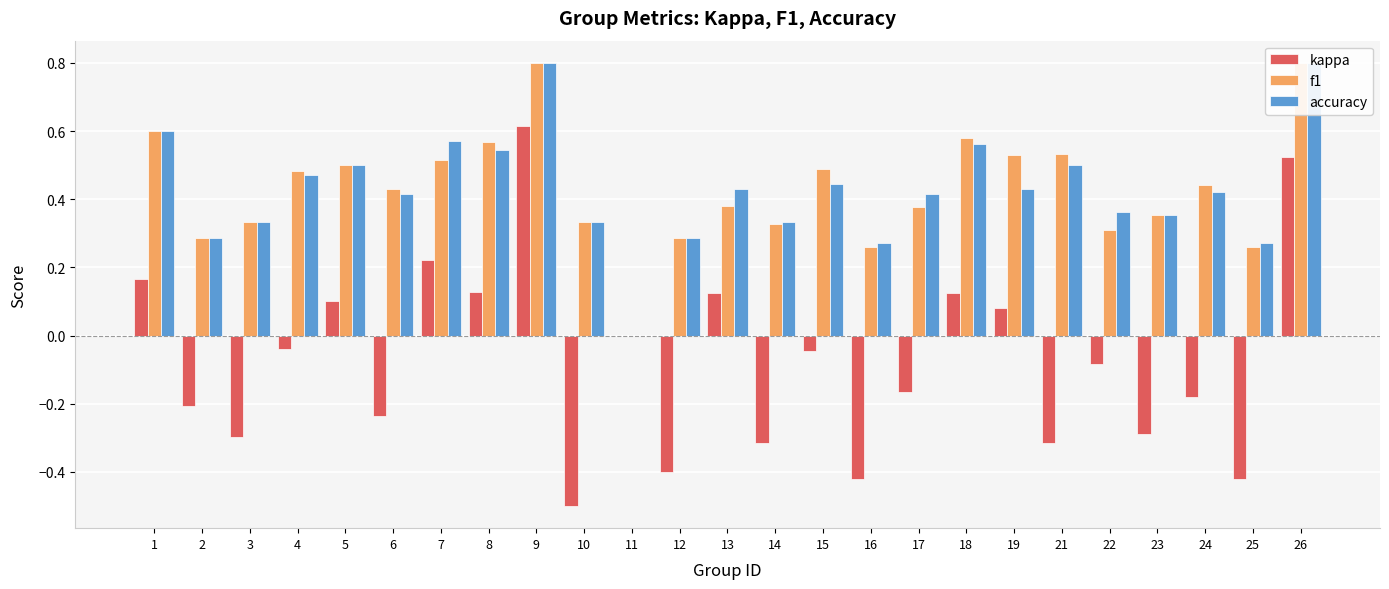

How many groups of bars are there?

25